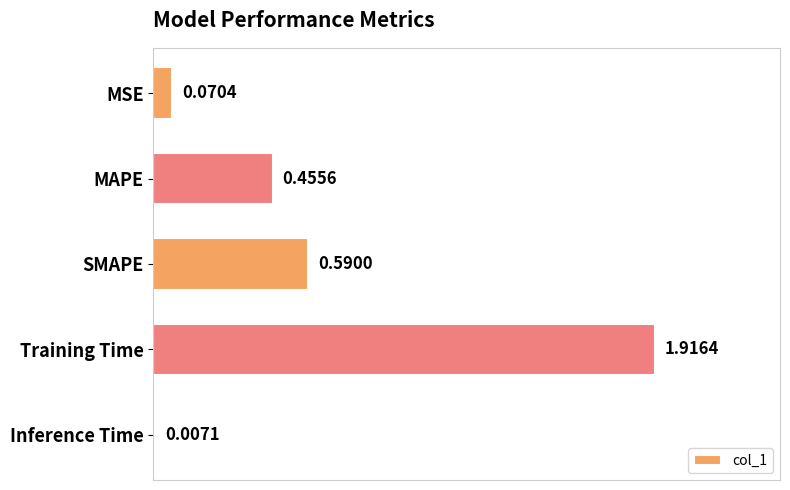

Which has a higher value, MSE or Training Time?

Training Time